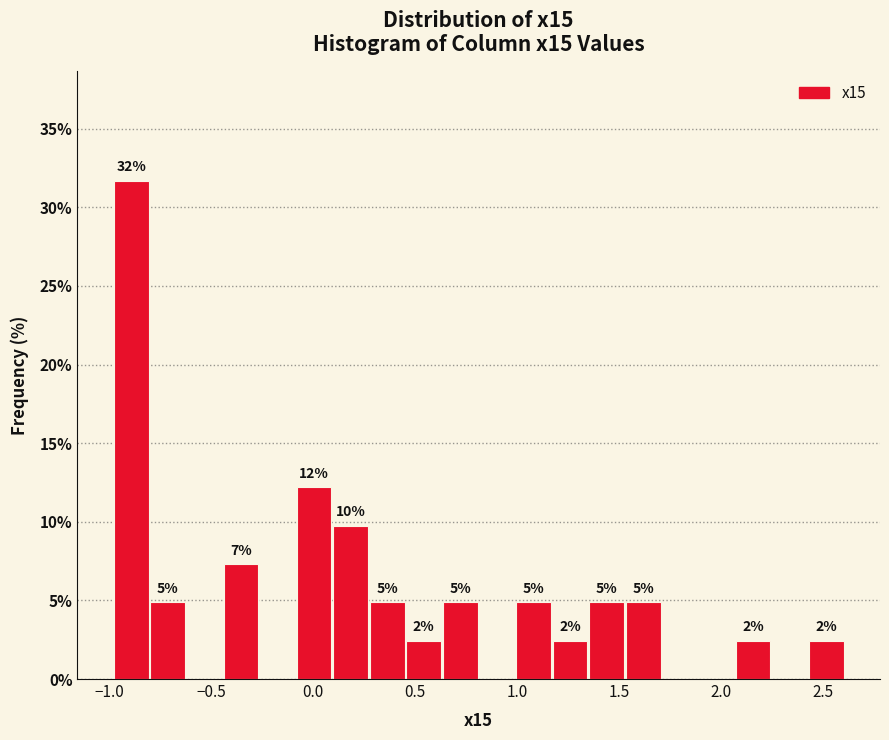

Around what value on the x-axis is the tallest bar? Give the approximate position of its centre, as read against the axis.

-0.90